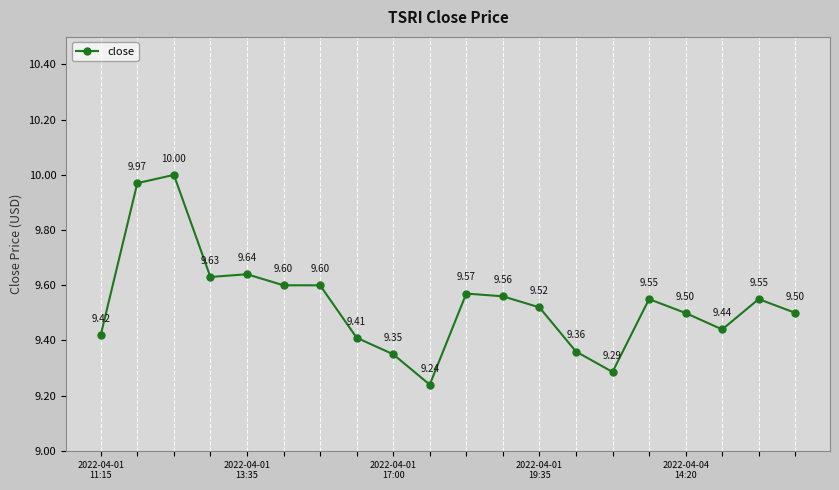

Does the chart display data point markers on the line(s)?

Yes